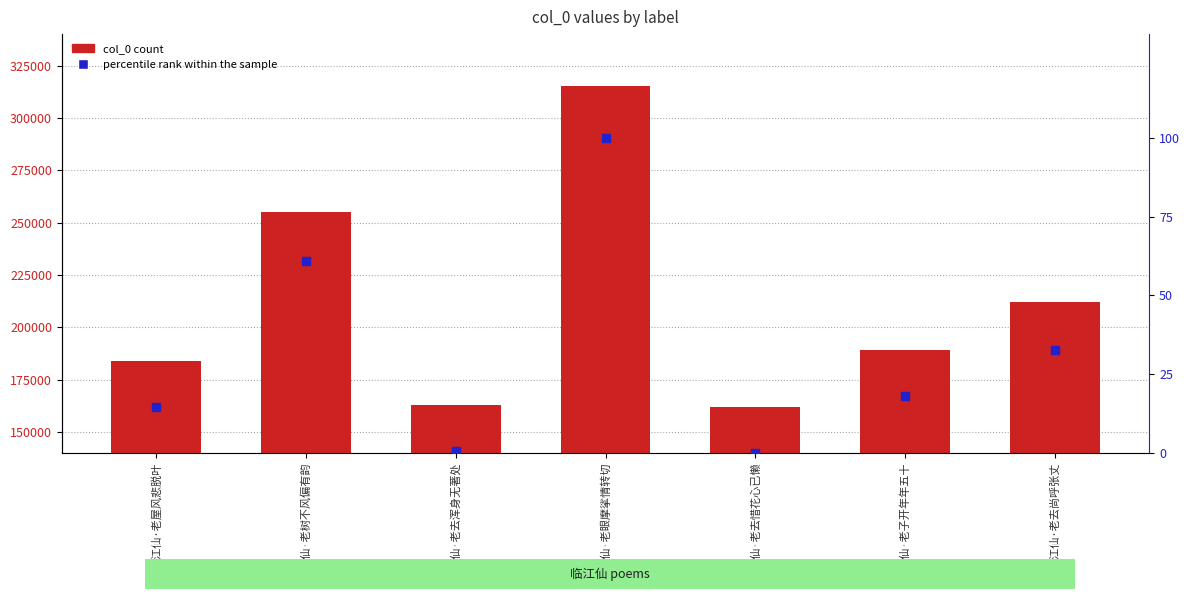

At which category is the sum across all series the highest?

临江仙·老眼摩挲情转切